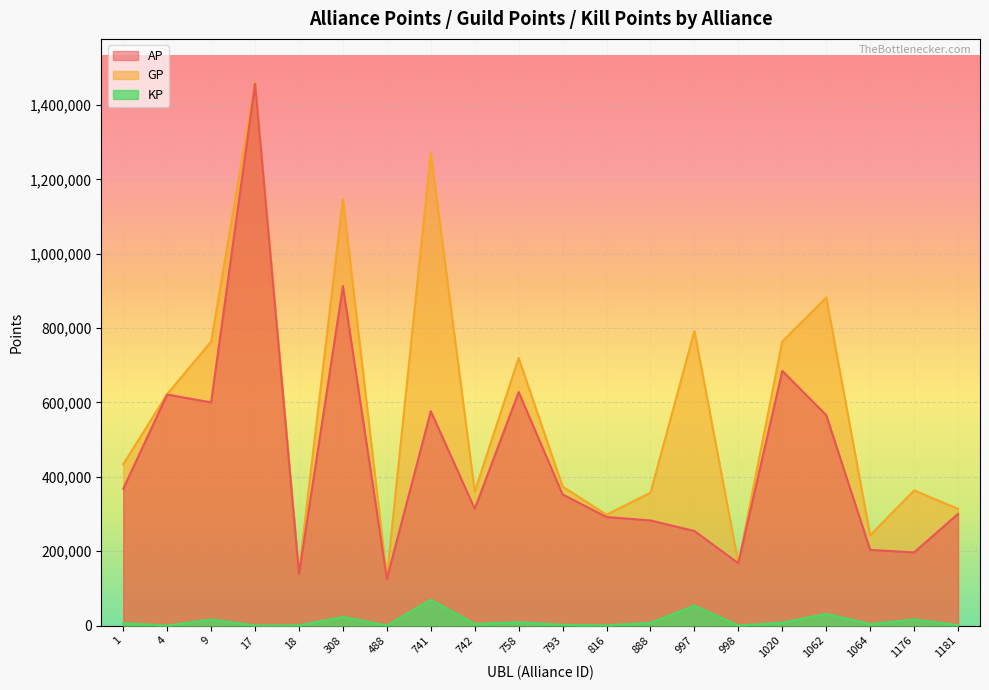

True or false: GP and KP intersect in this chart.

False